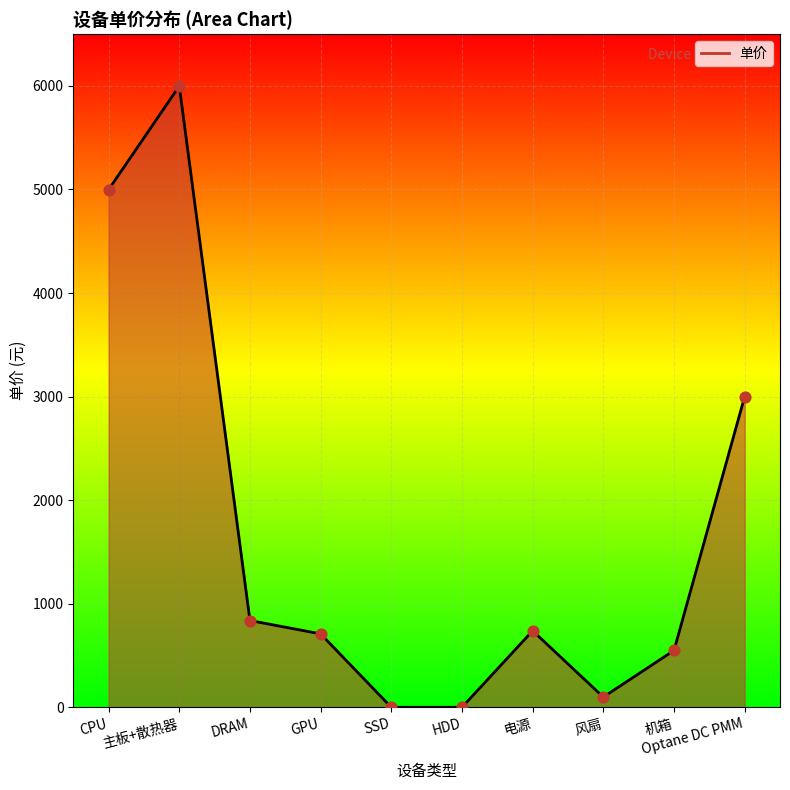

Between CPU and GPU, which is larger?

CPU